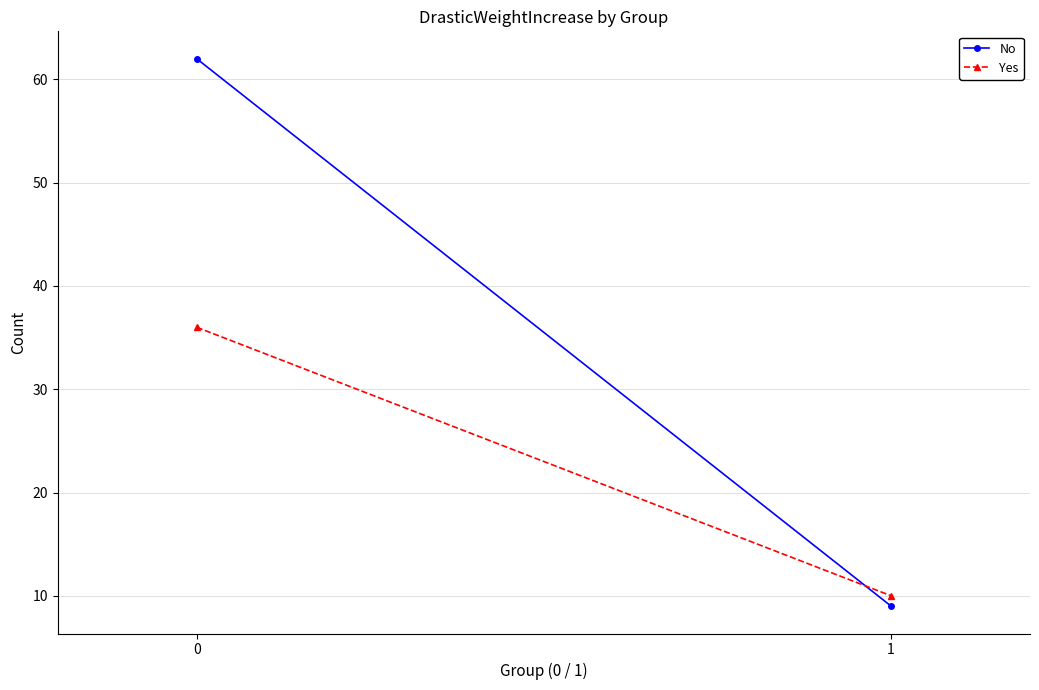

Which series has the largest total across all categories?

No